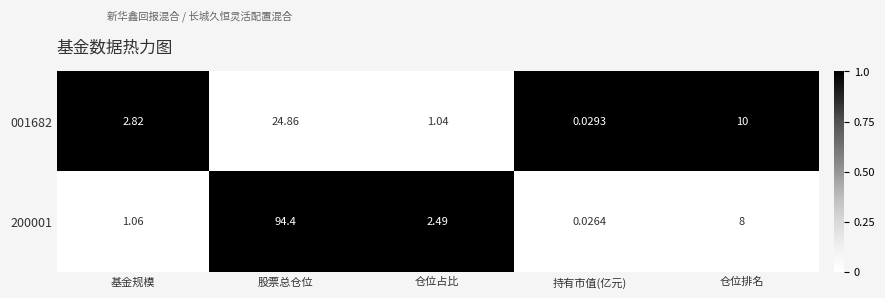

Which label corresponds to the largest value in the chart?

股票总仓位